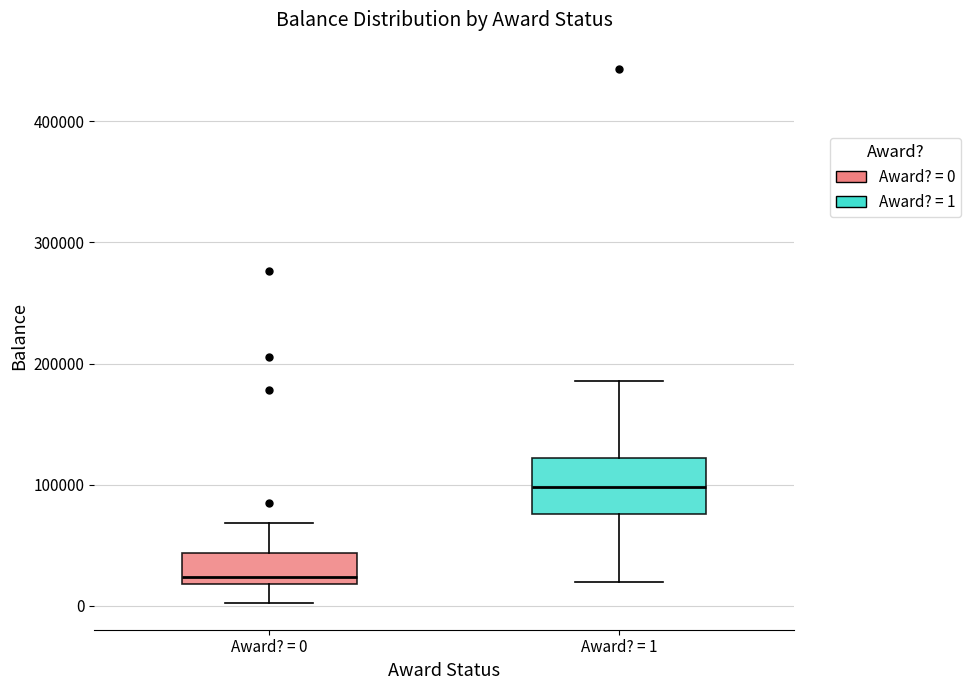

Reading left to right, transcribe this box plot: for each box, give where its median line is, the range the box spans, and where its two whiskers end, as read against the y-axis. The values are not printed on the chart, so give them approximately, as read against the axis.

Award? = 0: median 20000 (just above the box's lower edge), box 20000 to 40000, whiskers 0 to 70000
Award? = 1: median 100000, box 80000 to 120000, whiskers 20000 to 190000